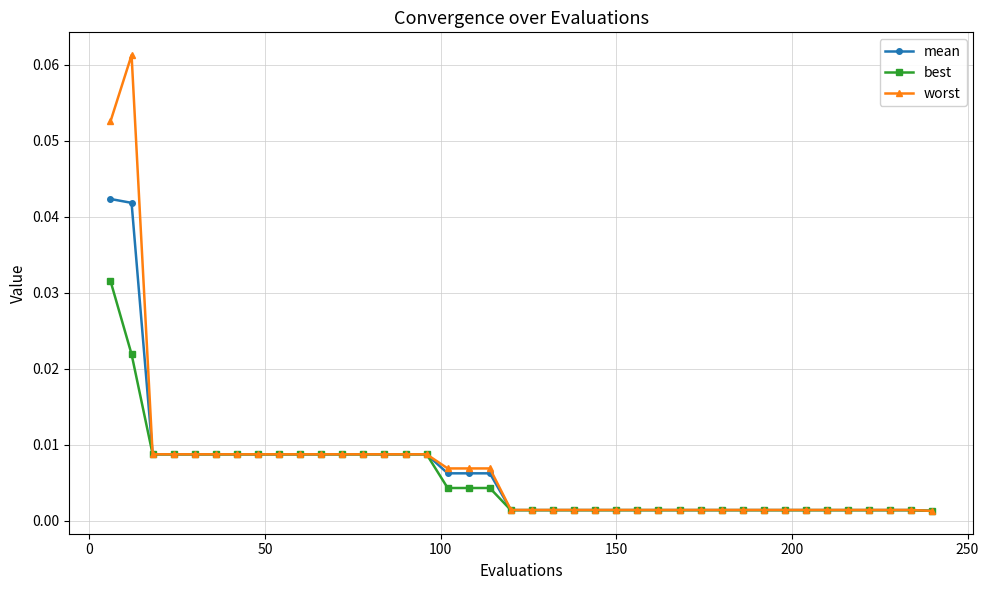

True or false: mean and worst cross at least once.

False